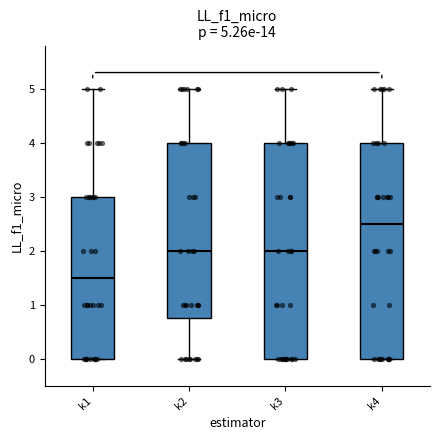

Which box's median line is the lowest?

k1